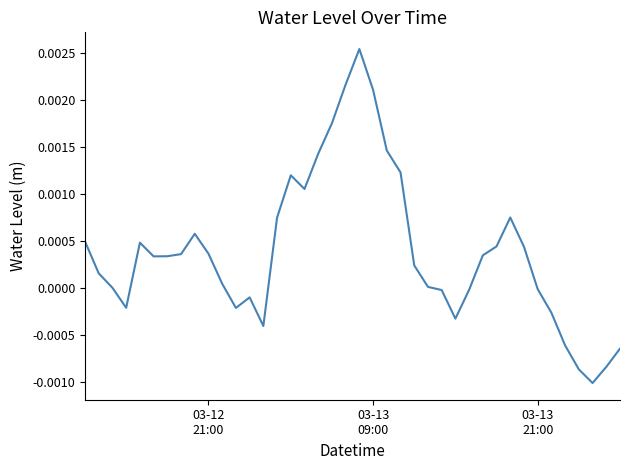

How many lines are shown in the chart?

1